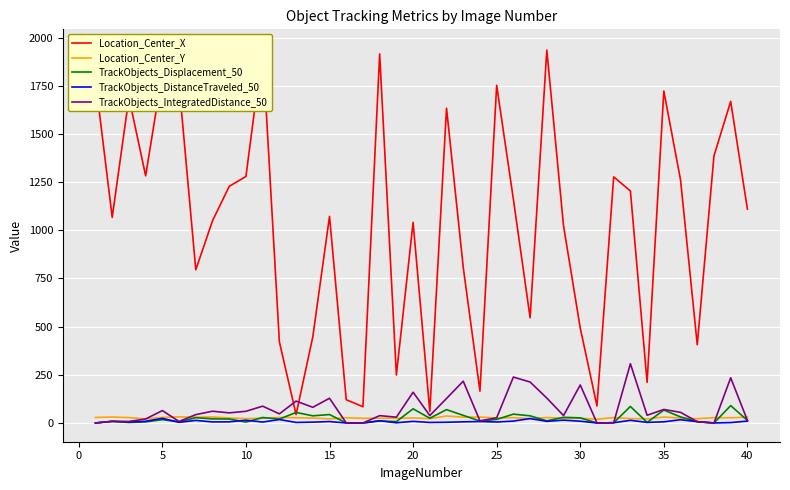

Reading left to right, list all the values displayed in this chart.

Location_Center_X: 1777.4	1067.1	1689.6	1282.9	1819.5	1758.3	795.2	1049.4	1228.3	1279.6	1946.0	421.4	43.7	447.2	1072.5	120.8	84.2	1915.9	248.9	1041.5	59.7	1633.7	807.8	165.1	1752.7	1161.0	546.4	1935.6	1023.0	492.8	88.5	1277.3	1204.3	211.0	1723.0	1261.7	406.0	1386.5	1669.2	1110.1
Location_Center_Y: 28.8	30.9	28.0	21.4	28.9	31.8	30.1	31.2	25.9	22.8	24.6	28.8	27.4	25.4	21.1	27.3	24.5	24.6	24.4	26.2	22.4	36.2	30.2	30.6	25.8	27.4	22.3	28.3	24.3	24.5	19.5	28.0	22.9	21.1	30.8	25.4	22.2	27.7	26.9	30.0
TrackObjects_Displacement_50: 0.0	8.5	2.6	5.7	17.1	6.0	27.4	21.3	20.7	4.6	28.4	20.2	54.7	37.2	43.7	0.0	0.0	10.3	7.1	73.5	24.6	69.4	39.5	10.2	18.4	45.9	37.1	11.1	29.3	26.5	0.0	1.2	85.6	2.9	67.1	31.4	6.7	0.0	90.2	13.4
TrackObjects_DistanceTraveled_50: 0.0	8.5	5.1	8.7	24.1	3.4	13.3	5.4	5.9	14.2	4.8	17.9	2.8	4.3	7.4	0.0	0.0	11.5	1.1	8.4	2.7	3.7	5.9	7.4	5.1	9.8	22.8	8.6	14.7	9.2	0.0	1.2	13.8	3.1	5.9	16.9	6.7	0.0	2.1	9.8
TrackObjects_IntegratedDistance_50: 0.0	8.5	8.0	20.7	64.4	7.8	43.4	61.1	52.5	60.7	87.3	47.3	113.7	81.3	128.3	0.0	0.0	38.0	30.2	159.6	38.4	127.2	216.9	11.0	27.0	238.3	212.6	129.2	38.4	197.3	0.0	1.2	307.6	40.1	70.2	55.2	6.7	0.0	234.7	13.4